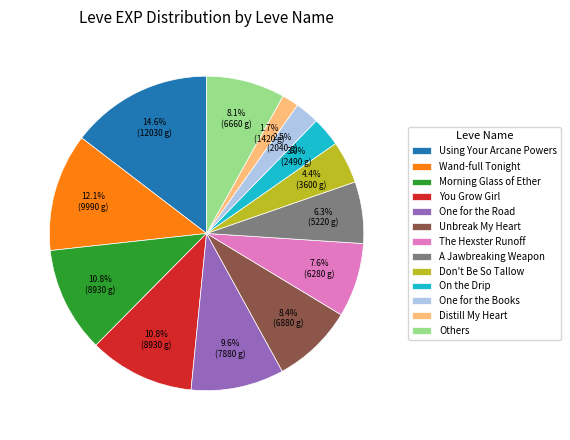

Which category has the smallest portion of the pie?

Distill My Heart